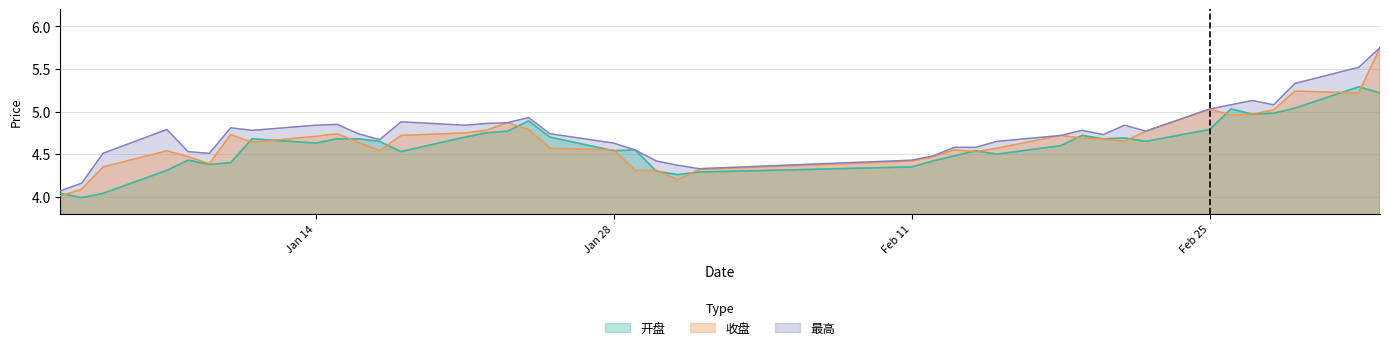

How many data points does each series have?

40